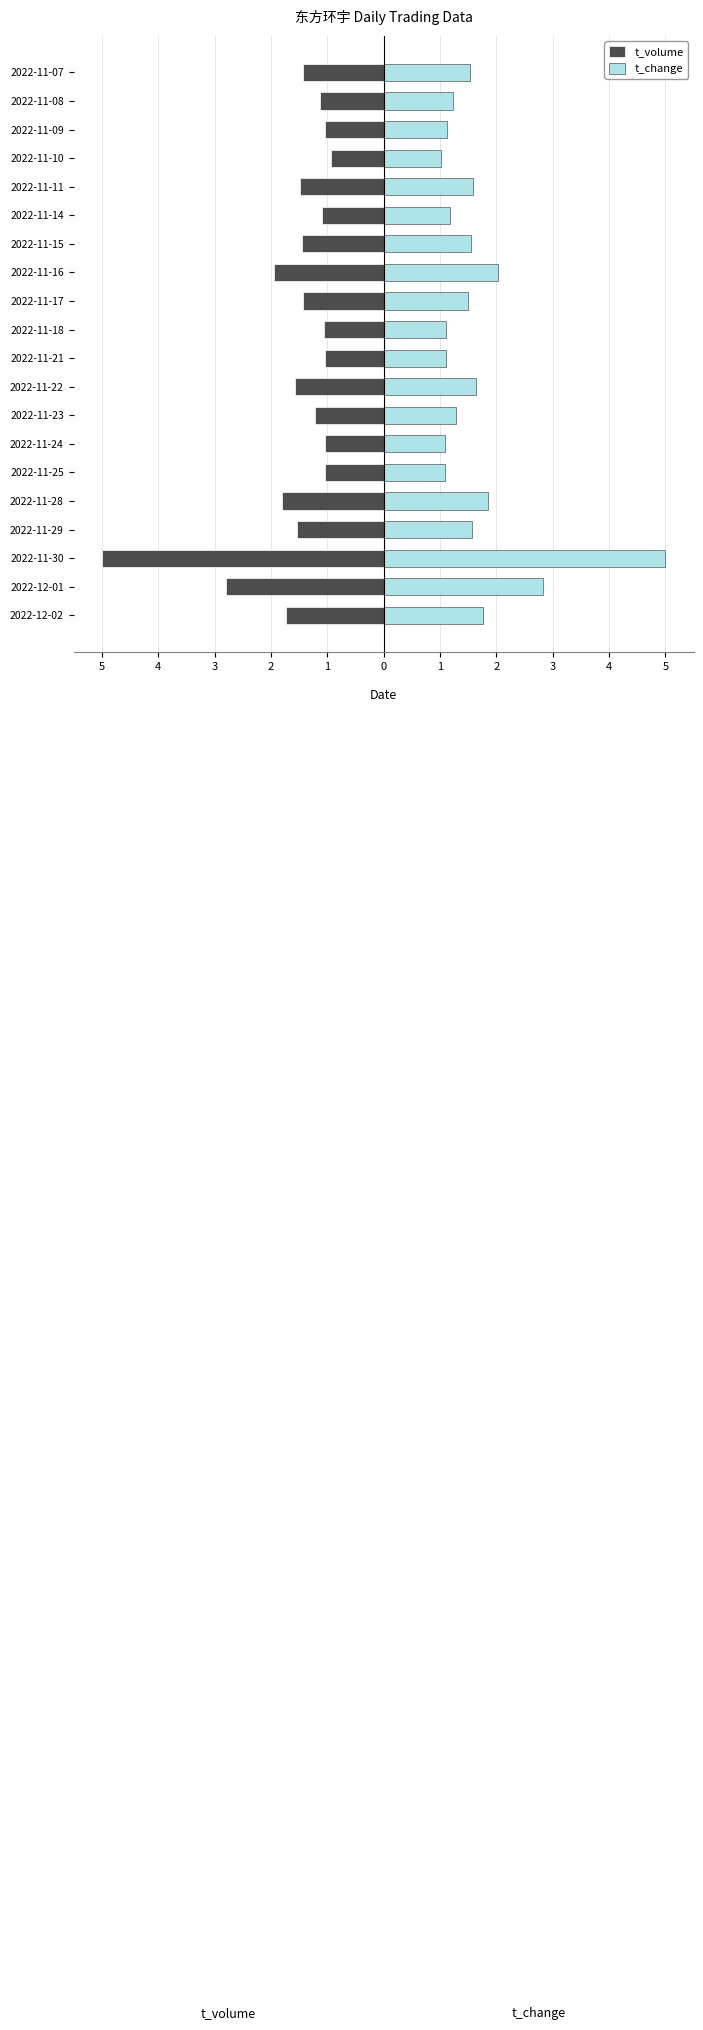

List the series in order of their overall mean, lowest first.

t_volume, t_change